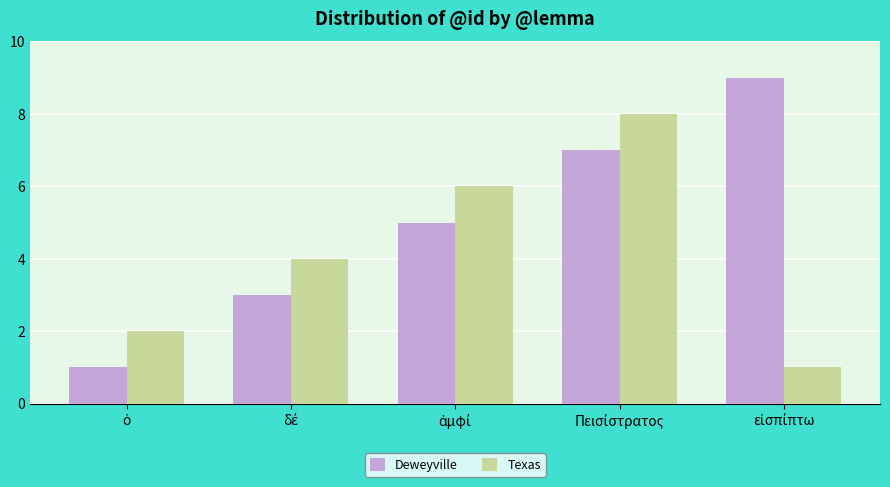

What is the maximum value for Texas?

8